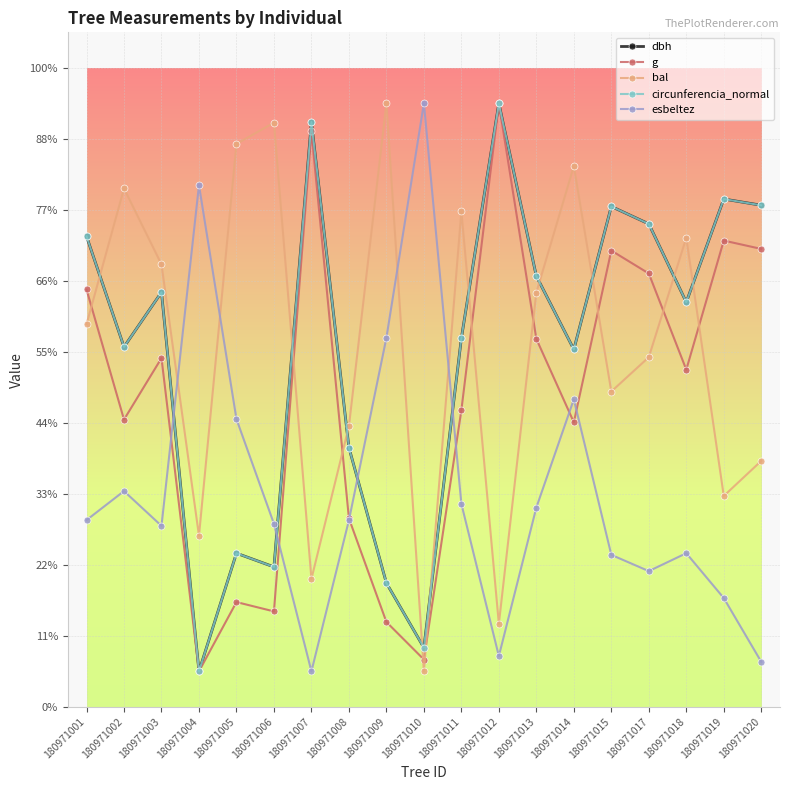

What are all the series names shown in the legend?

dbh, g, bal, circunferencia_normal, esbeltez